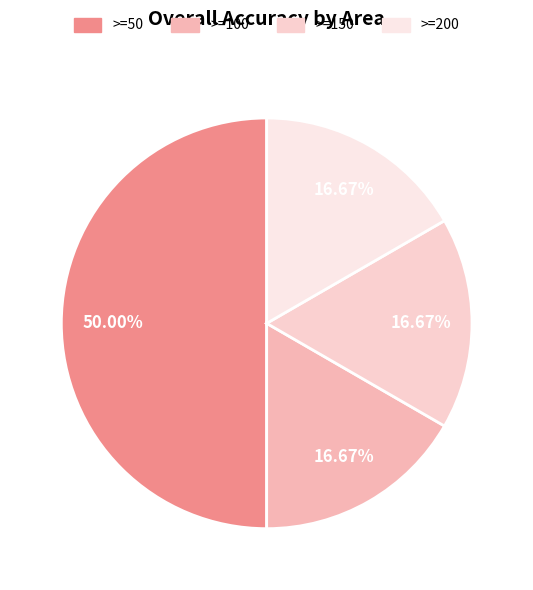

To the nearest percent, what portion does >=200 represent?

17%